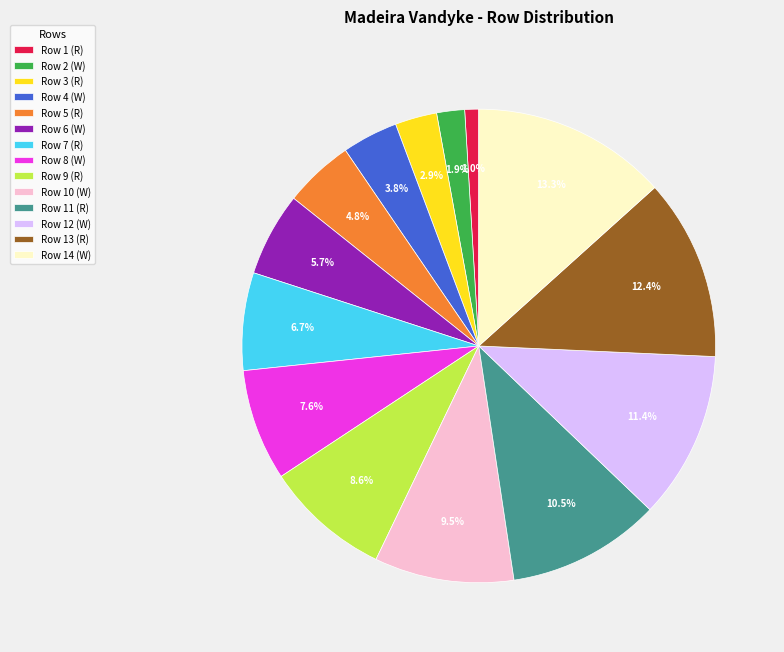

How many segments does this pie chart have?

14